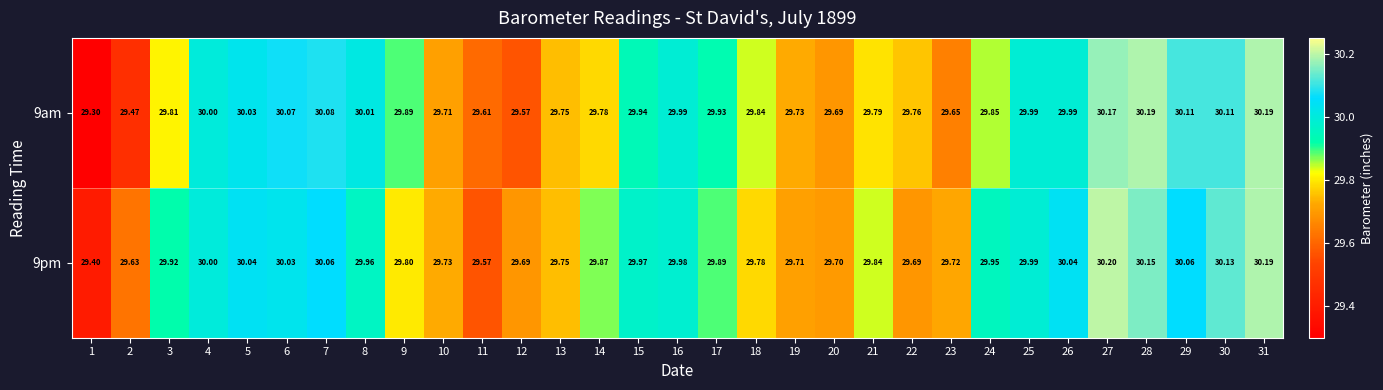

Is the value of 9am at 19 greater than the value of 9pm at 11?

Yes